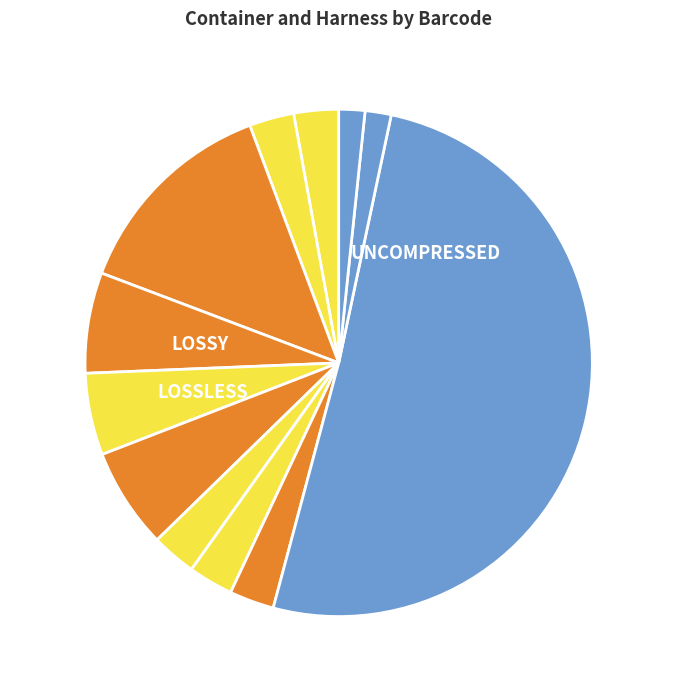

Do S-RIG-03 and S-RIG-05 together represent more than half of the pie?

No